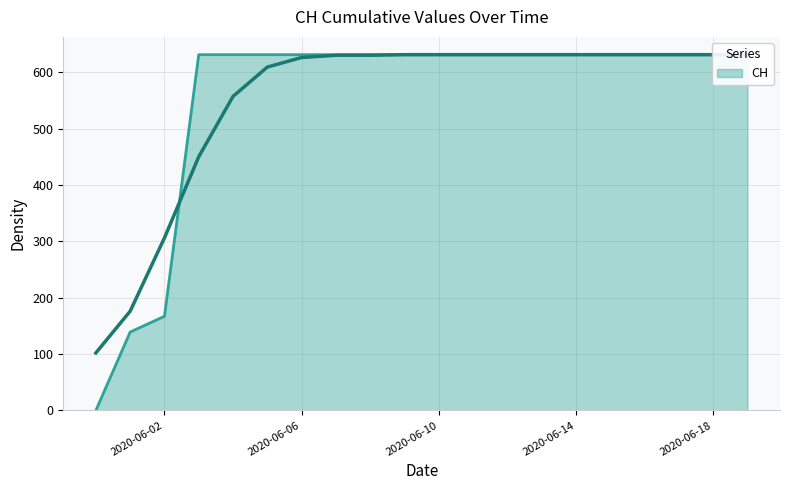

Which has a higher value, 2020-06-10 or 2020-06-13?

2020-06-10